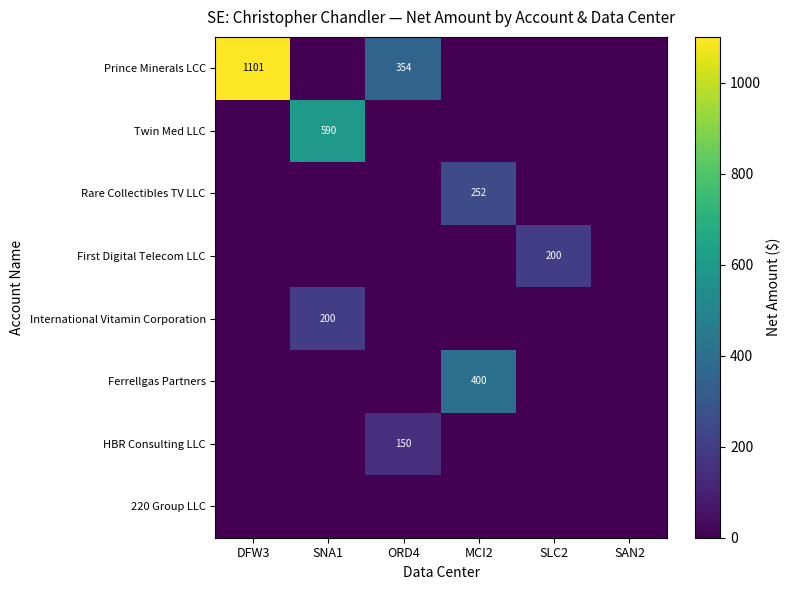

What is the total value across all series at MCI2?

652.0